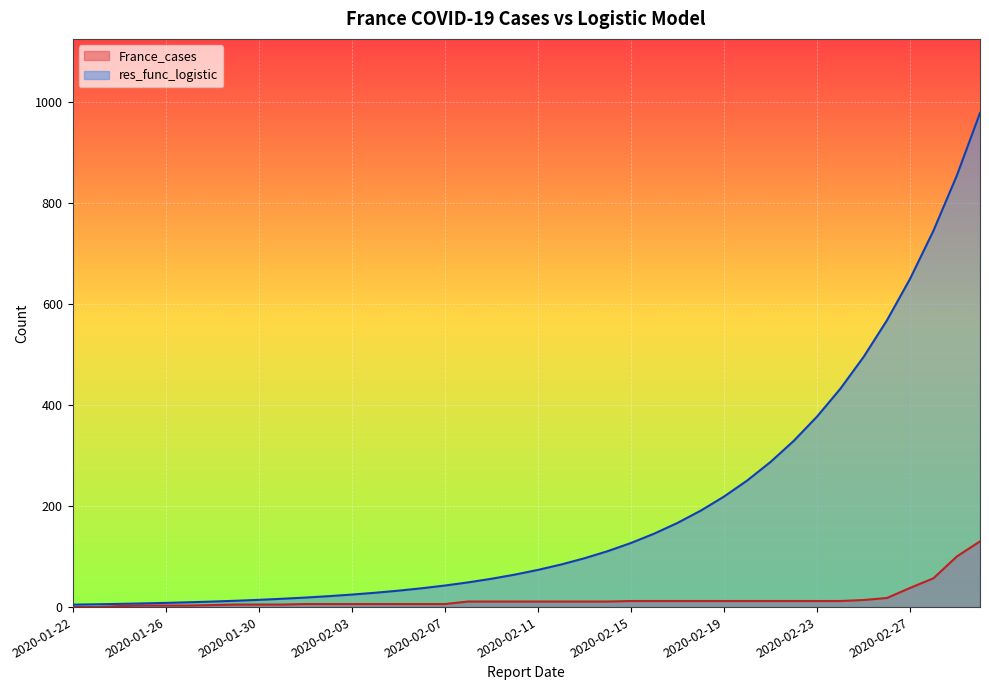

Which series has the largest total across all categories?

res_func_logistic